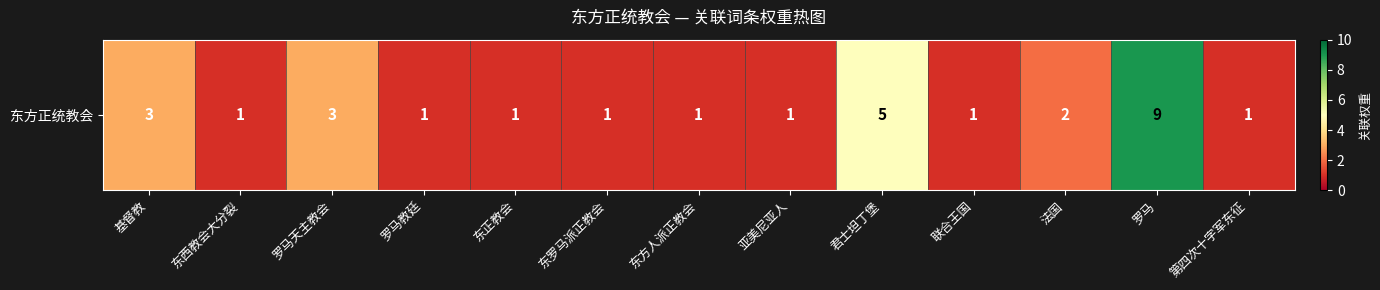

Reading left to right, list all the values displayed in this chart.

3	1	3	1	1	1	1	1	5	1	2	9	1